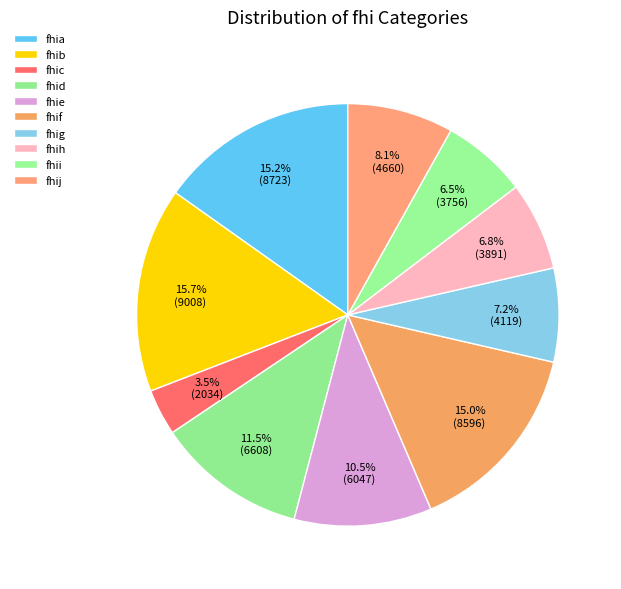

What is the smallest slice in the pie chart?

fhic